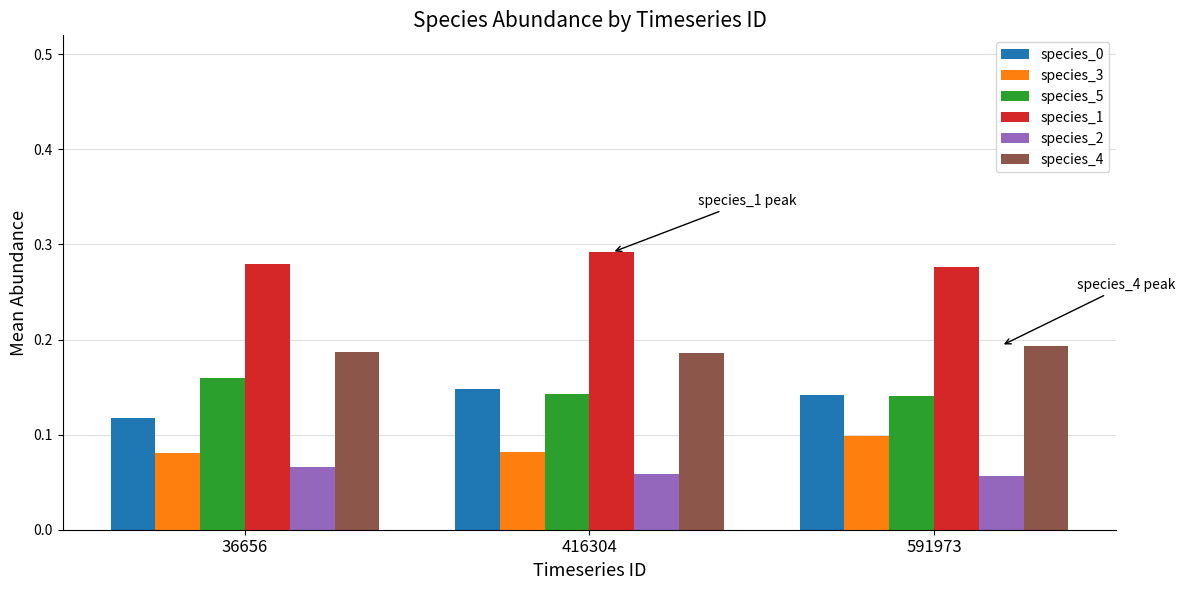

Does the chart contain stacked bars?

No